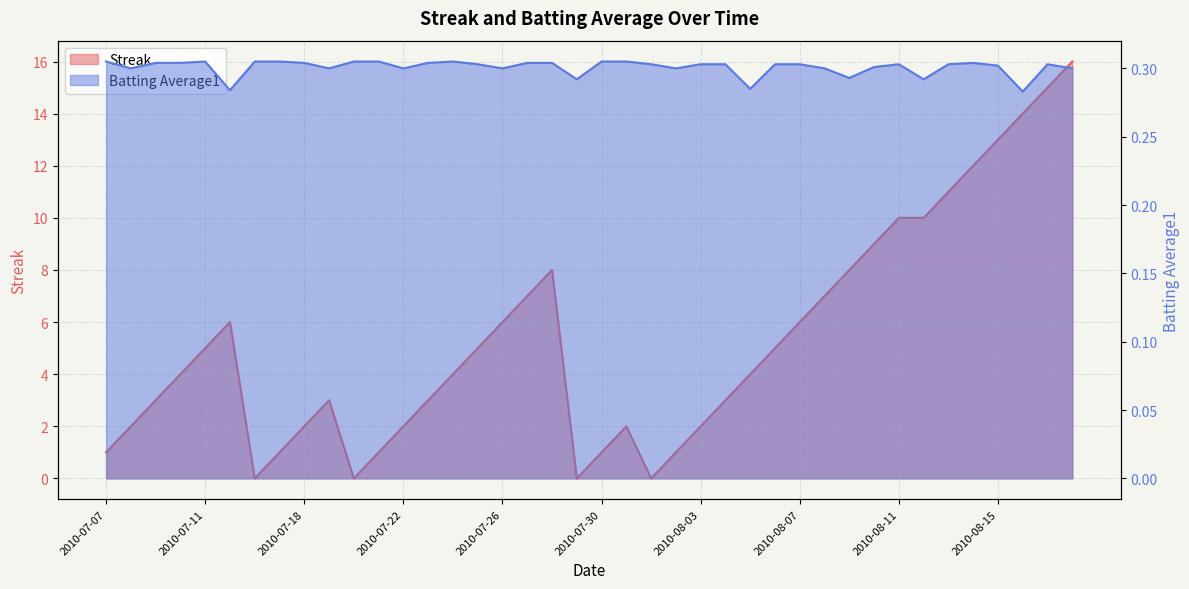

At which category is the sum across all series the highest?

2010-08-18